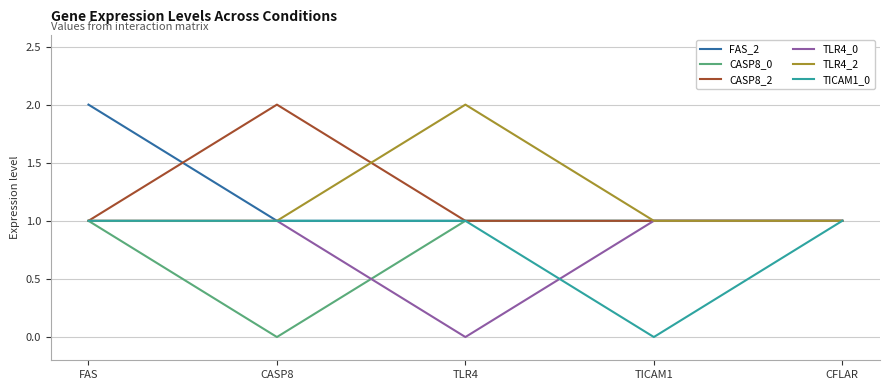

Reading right to left, transcribe all the data shown in this chart.

FAS_2: 1	1	1	1	2
CASP8_0: 1	1	1	0	1
CASP8_2: 1	1	1	2	1
TLR4_0: 1	1	0	1	1
TLR4_2: 1	1	2	1	1
TICAM1_0: 1	0	1	1	1